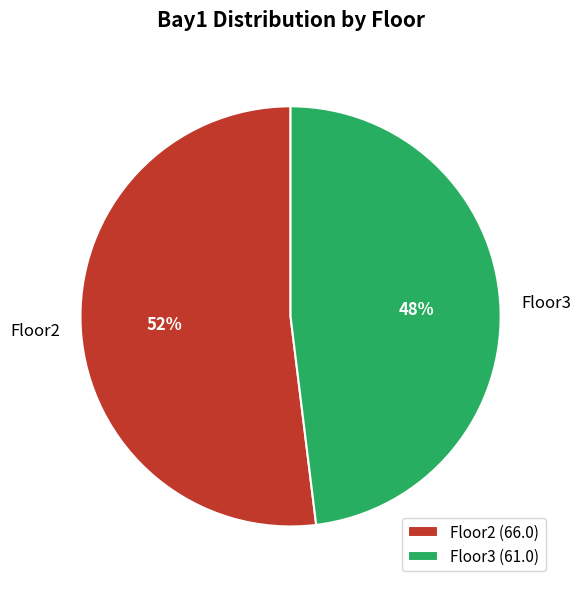

Approximately how many times larger is the value at Floor3 compared to Floor2?

0.9